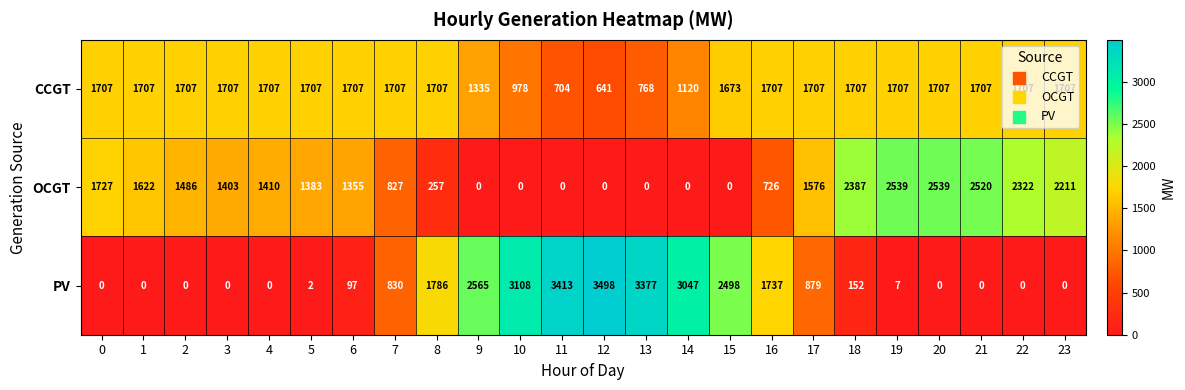

What is the difference between the highest and lowest values at 3?

1707